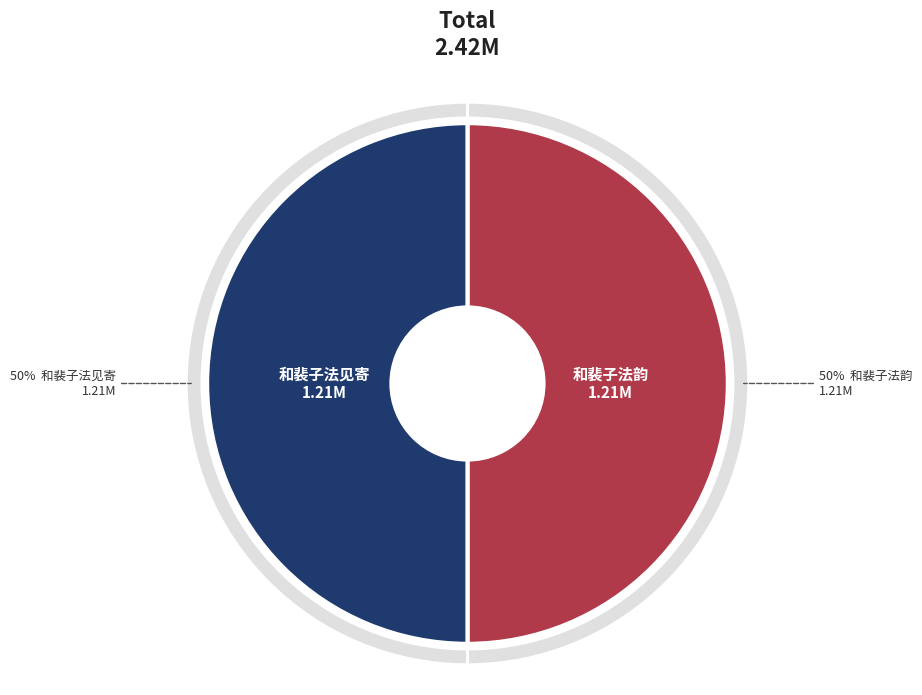

Which category accounts for the majority?

和裴子法见寄